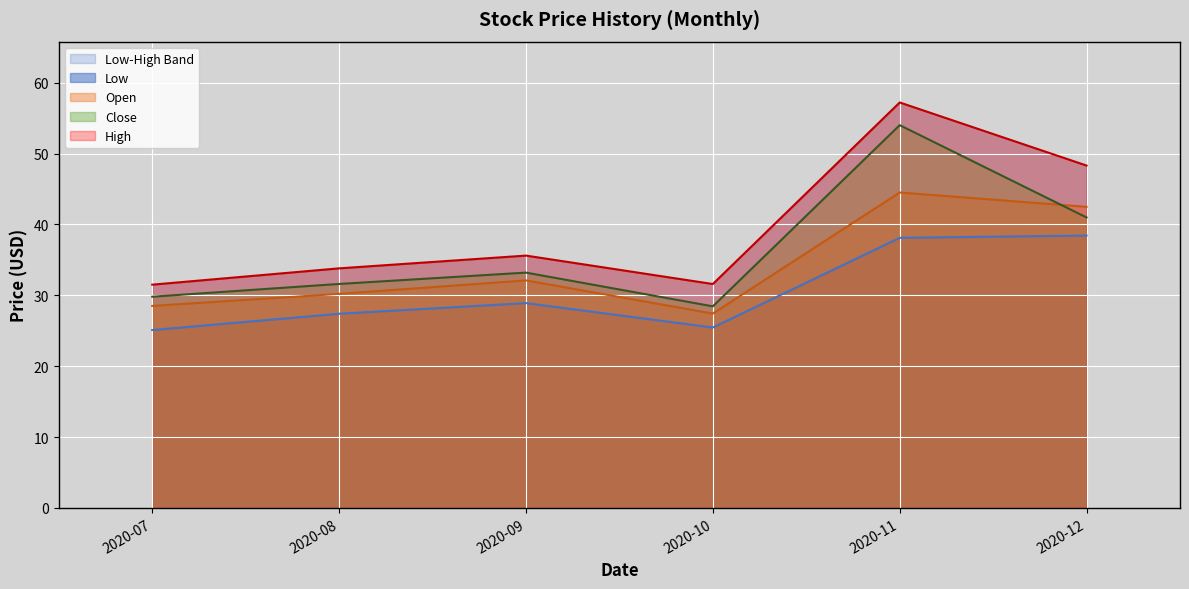

Is the value of Close at 2020-11 greater than the value of Open at 2020-07?

Yes